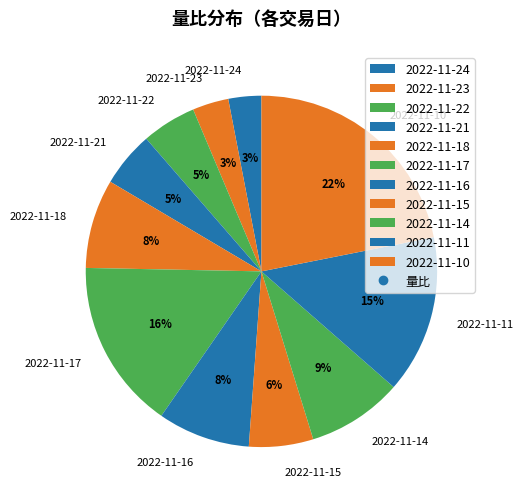

Does 2022-11-17 represent more than half of the total?

No